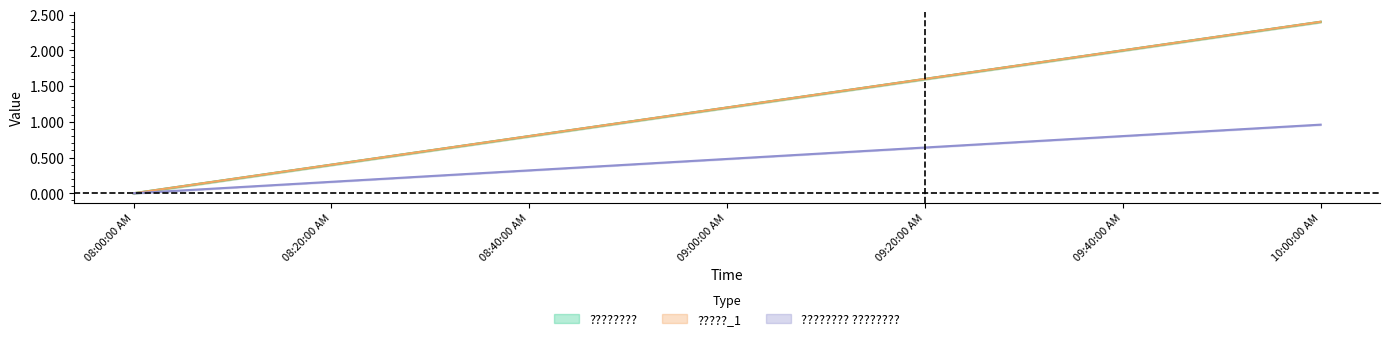

What is the difference between the maximum and second lowest values in the ???????? ???????? series?

0.9